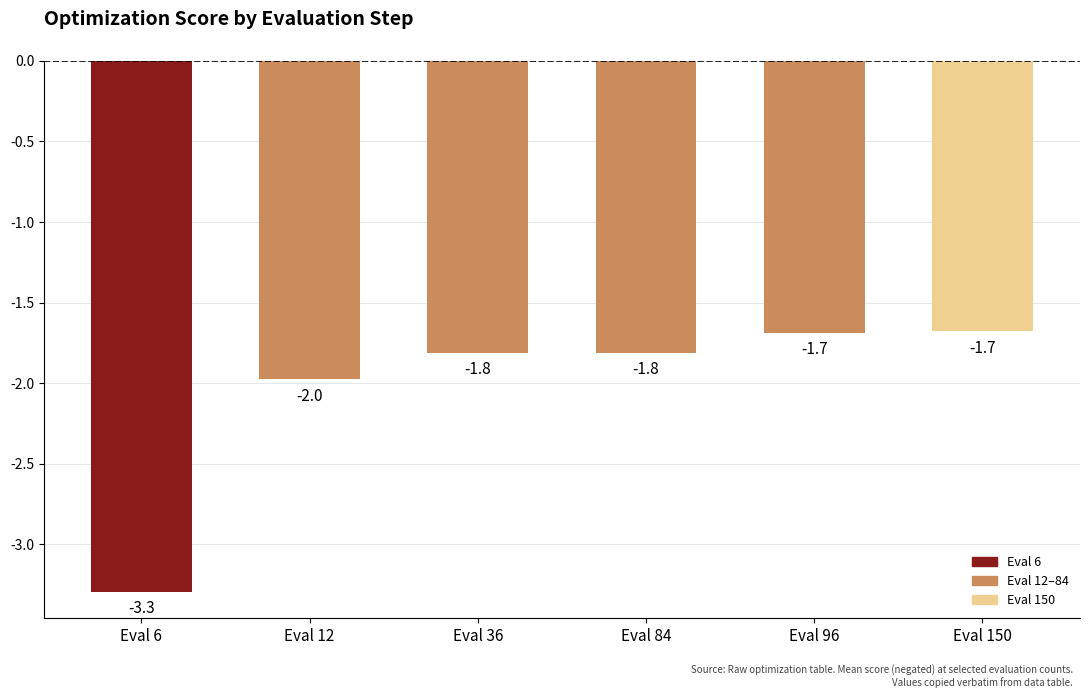

Between Eval 12 and Eval 96, which is larger?

Eval 96